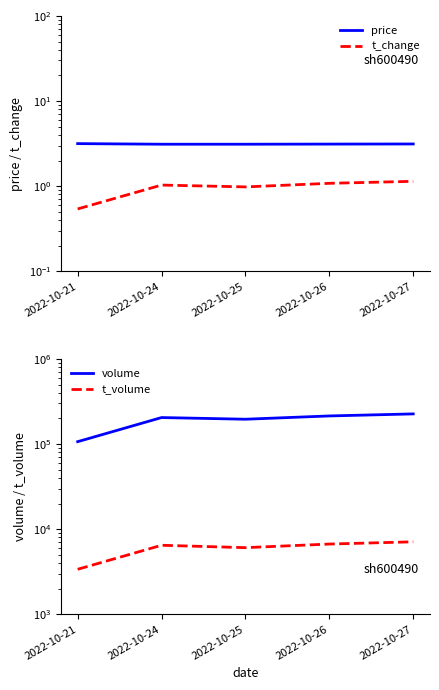

What is the maximum value for volume?

226398.0